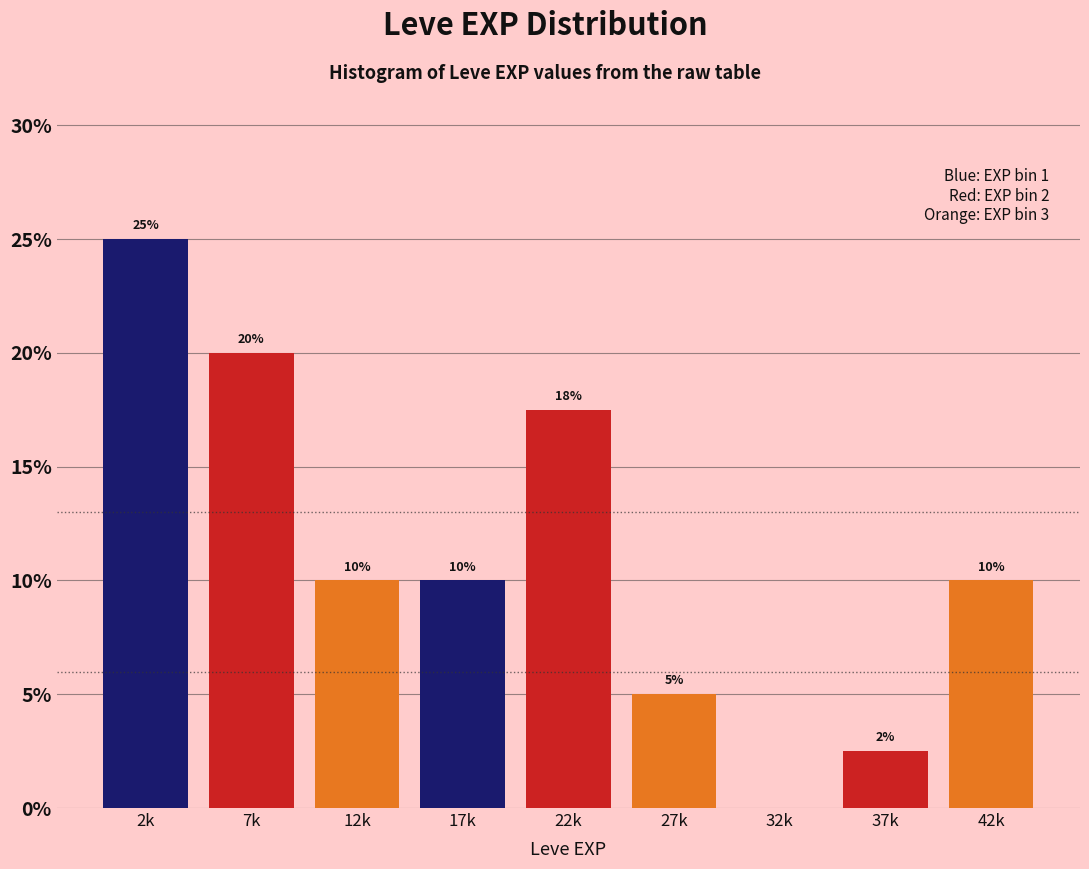

What is the sum of all values?

100.0